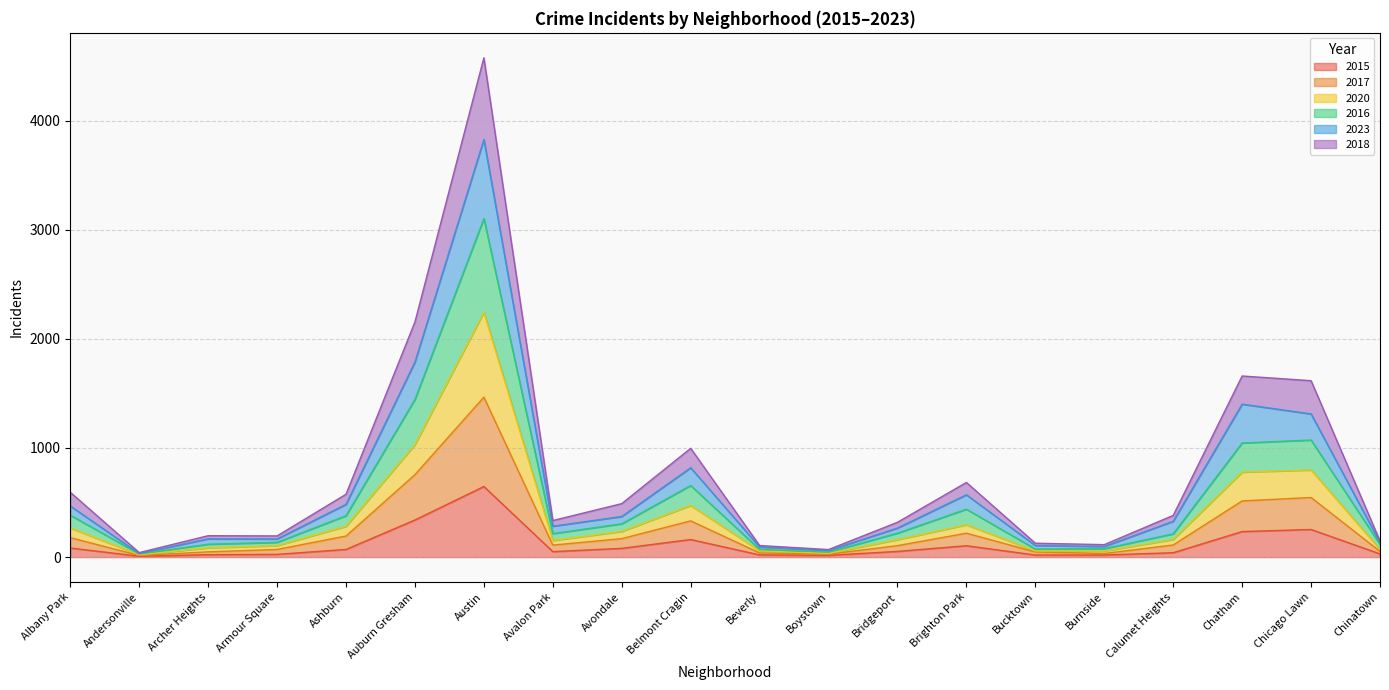

How many interior local valleys does the 2016 series have?

4